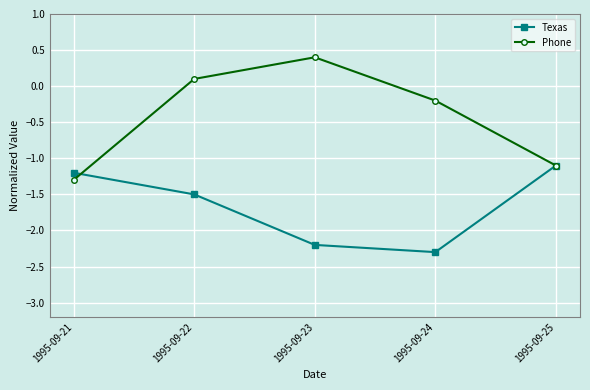

True or false: Texas and Phone intersect in this chart.

True